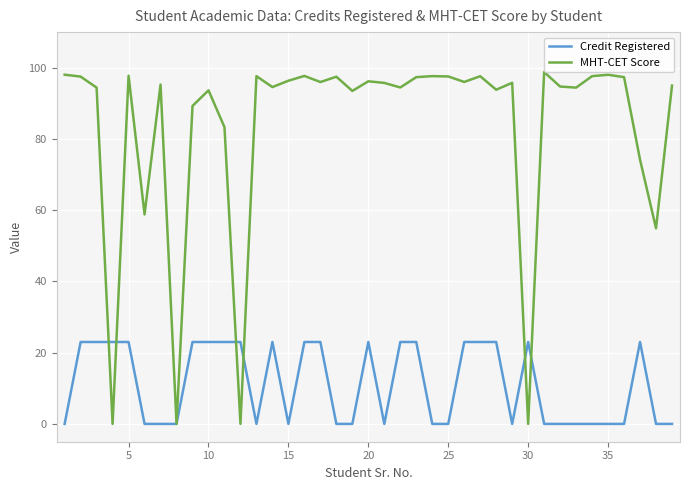

Which series has the largest range (max minus min)?

MHT-CET Score